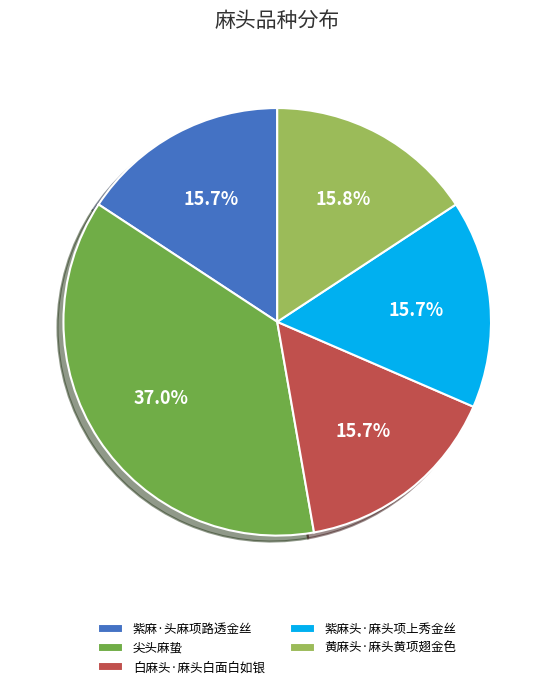

To the nearest percent, what is the difference between the largest and smallest slice percentages?

21%